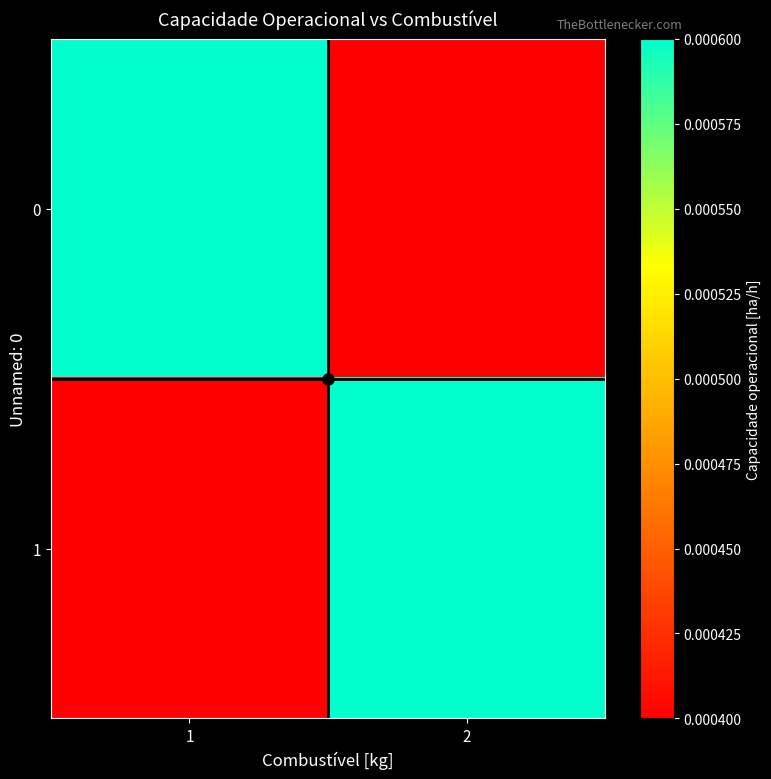

List the series in order of their peak value, lowest first.

0, 1